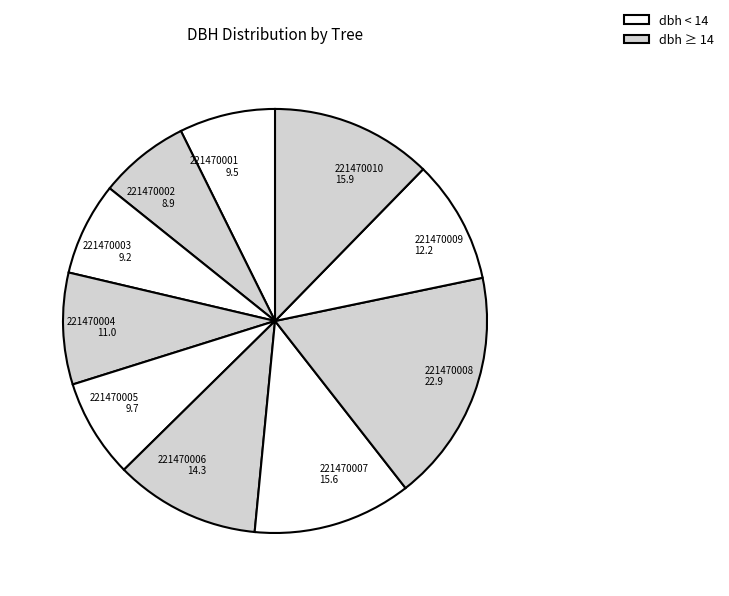

True or false: 221470005 accounts for 8% of the total.

True